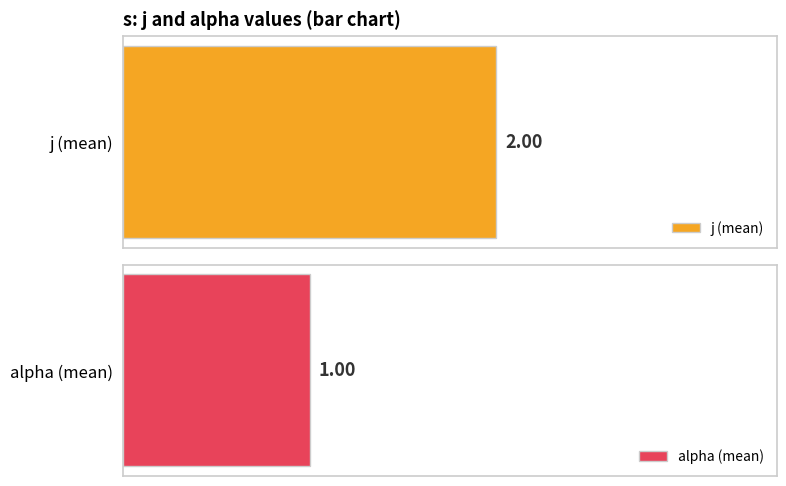

Does the chart contain stacked bars?

No